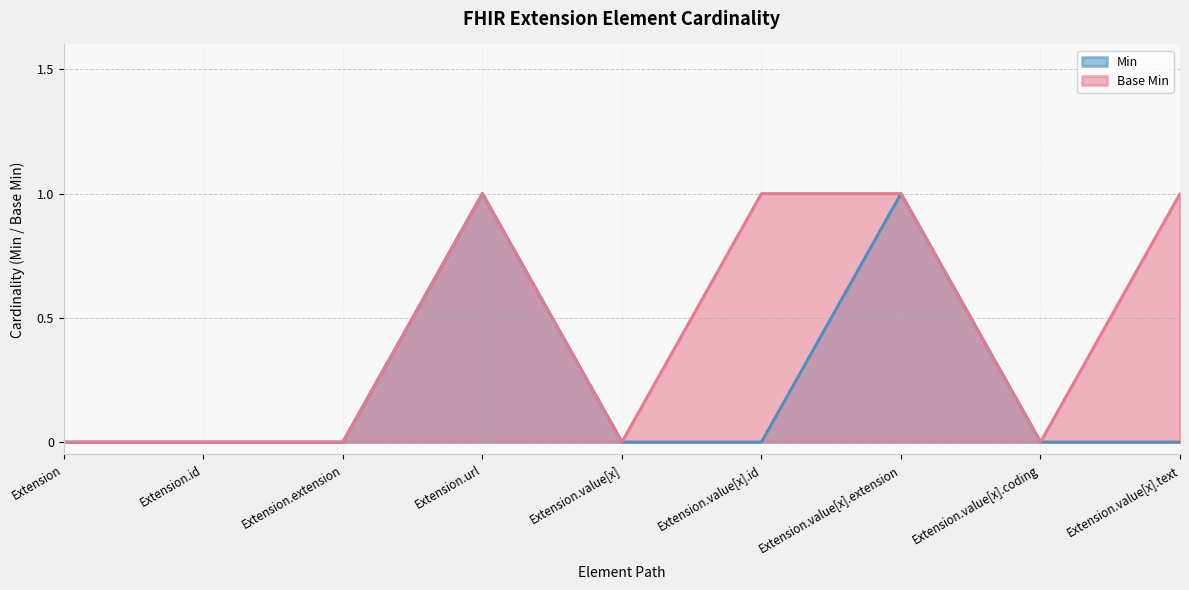

Where is Base Min nearest to the value 0?

Extension